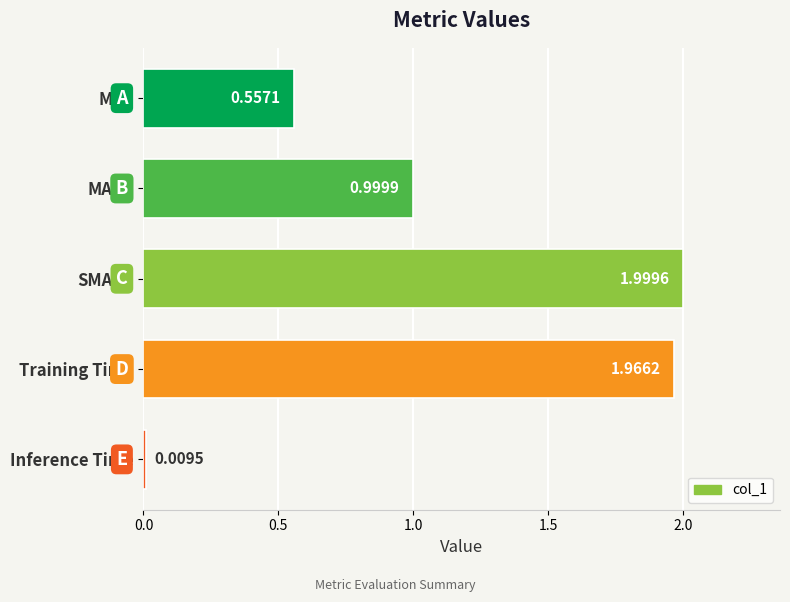

What is the average value?

1.1